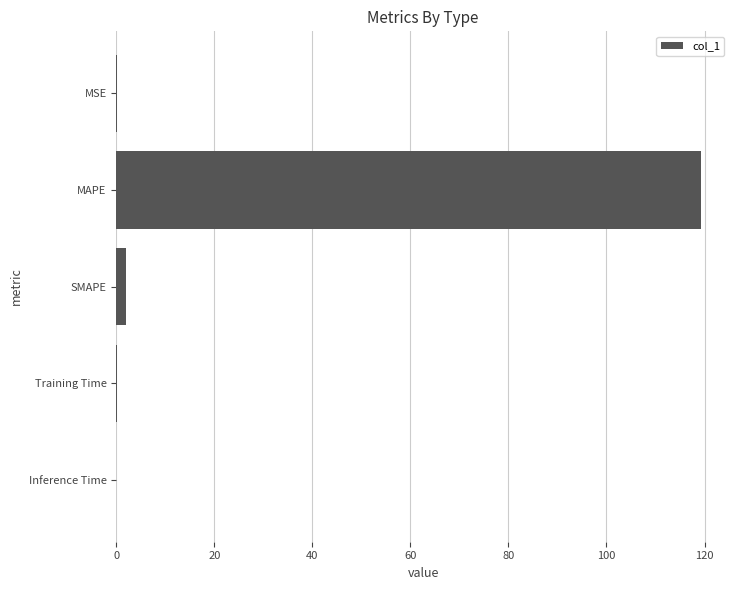

The chart shows a value of 119.2 at MAPE. True or false?

True